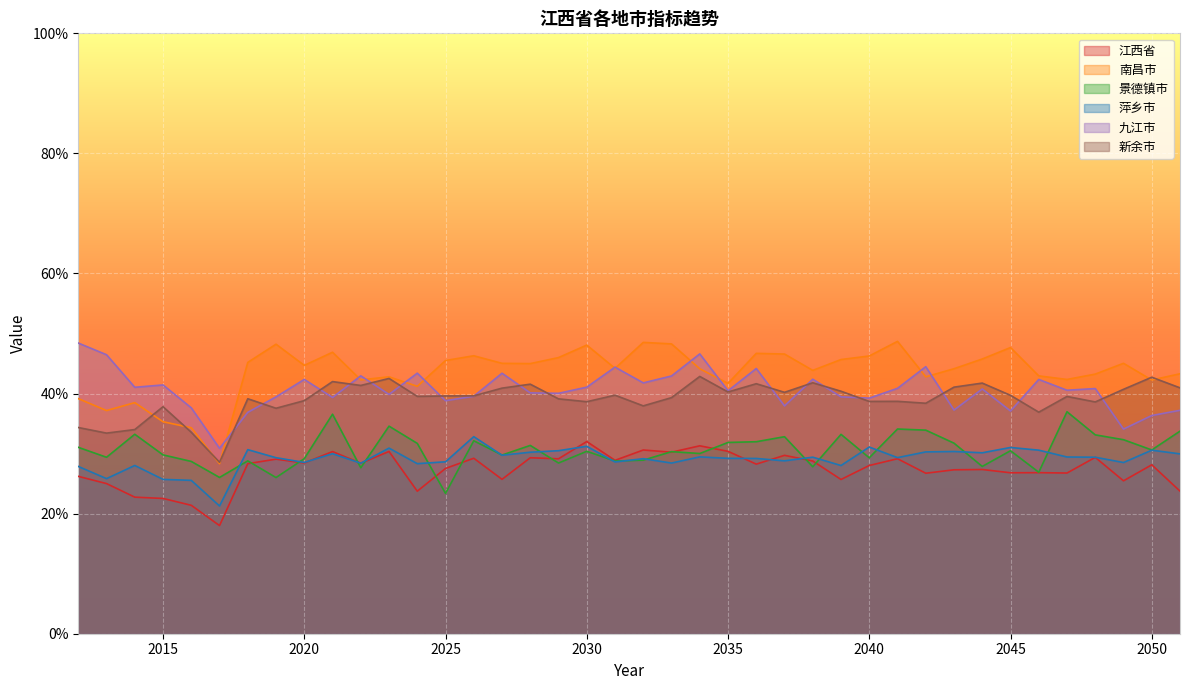

The value of 萍乡市 at 2043 is 0.3. True or false?

True